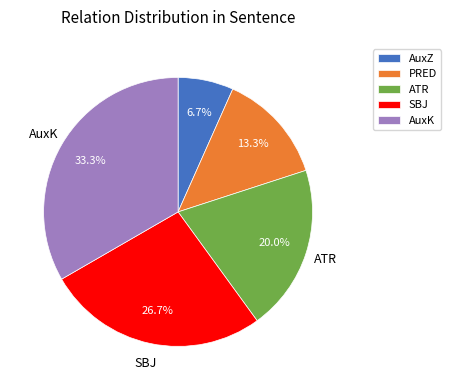

Is AuxK the majority of the pie?

No